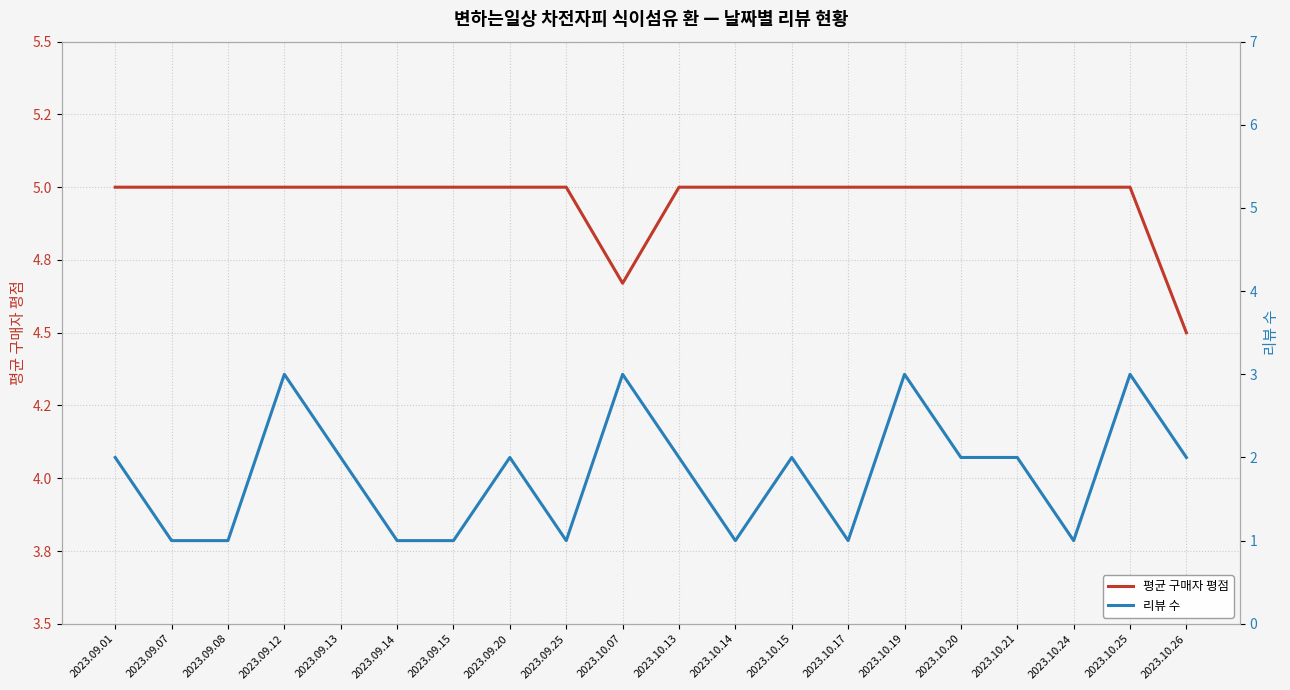

Rank the series at 2023.10.13 from highest to lowest value.

평균 구매자 평점, 리뷰 수